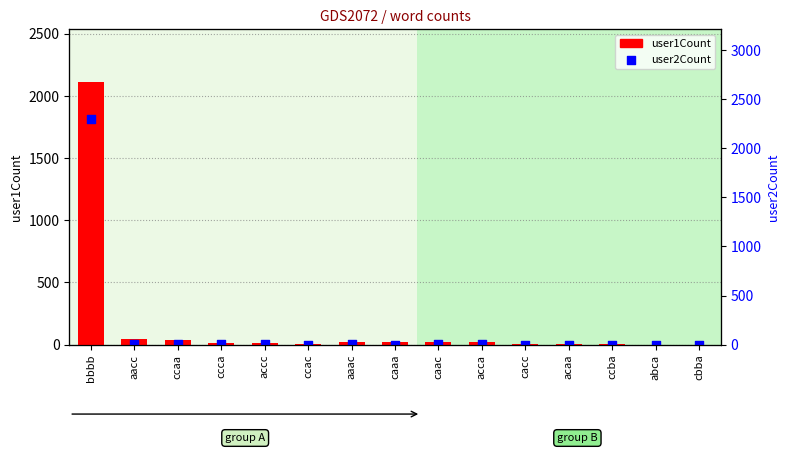

Which series has the largest total across all categories?

user1Count